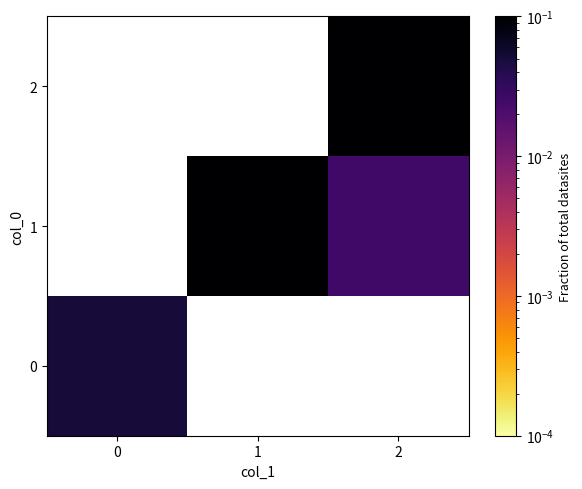

Is the value of 2 at 2 greater than the value of 1 at 1?

No